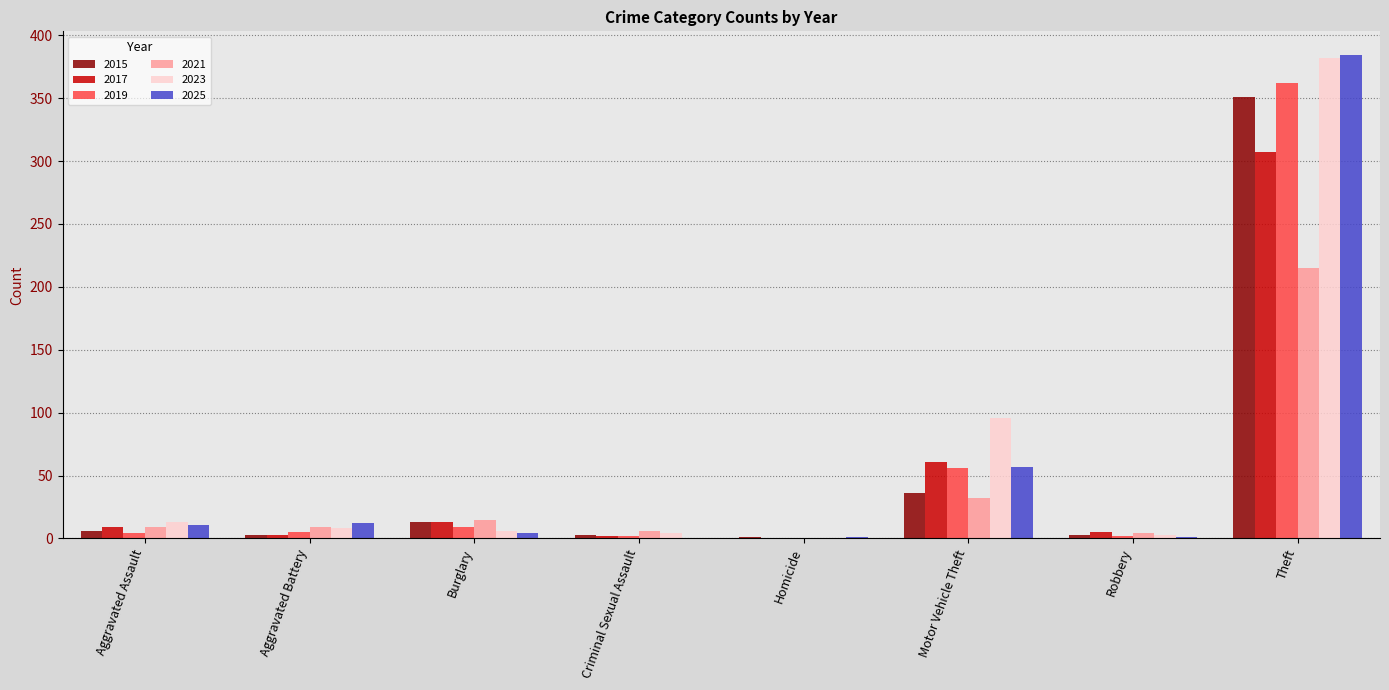

Count the number of data series in this chart.

6